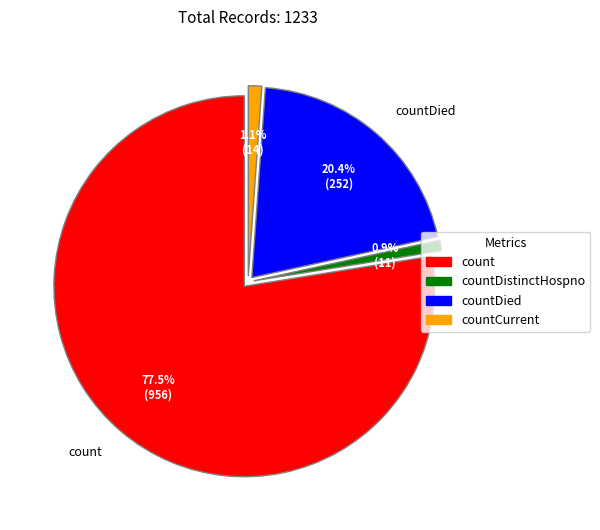

What is the total percentage of countCurrentSuspected and countDied?

20.4%